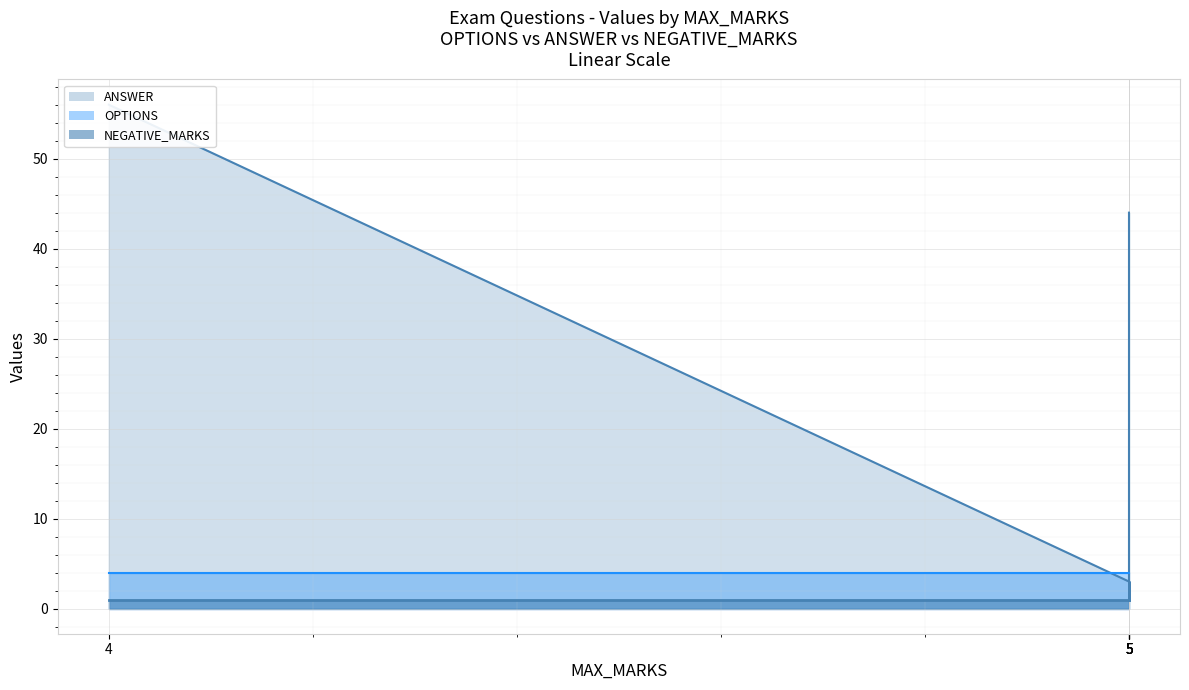

What is the difference between the maximum and minimum values in the ANSWER series?

53